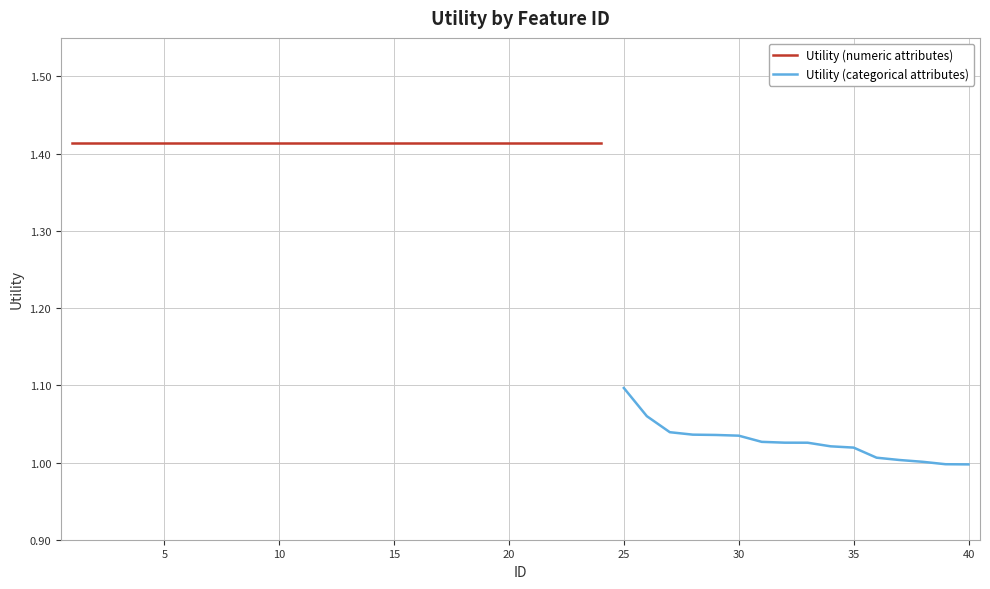

Reading right to left, what are all the values shown in this chart?

1.0	1.0	1.0	1.0	1.0	1.0	1.0	1.0	1.0	1.0	1.0	1.0	1.0	1.0	1.1	1.1	1.4	1.4	1.4	1.4	1.4	1.4	1.4	1.4	1.4	1.4	1.4	1.4	1.4	1.4	1.4	1.4	1.4	1.4	1.4	1.4	1.4	1.4	1.4	1.4